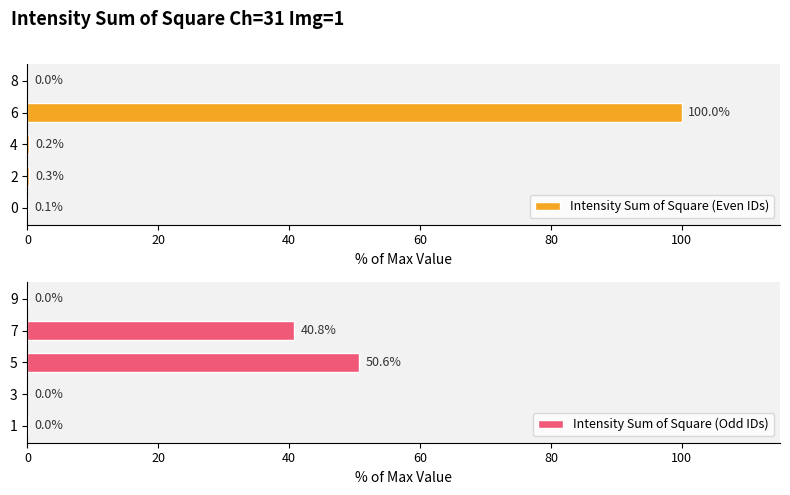

True or false: Intensity Sum of Square (Even IDs) has a value of 0.2 at 4.

True